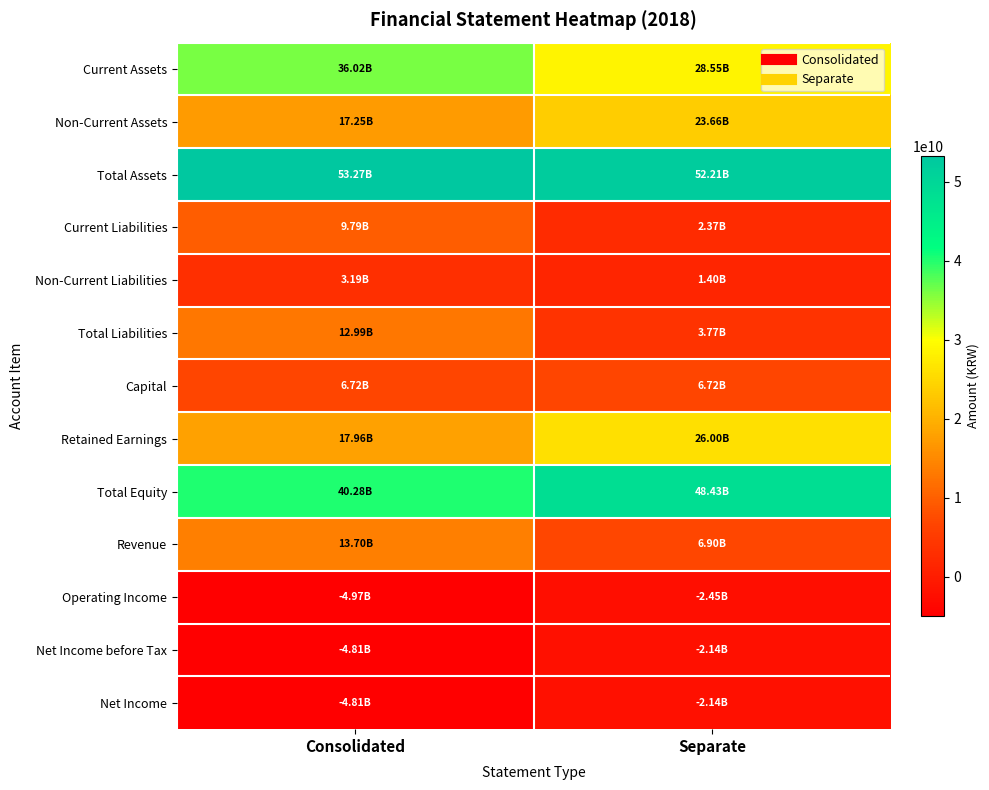

At which category does the chart reach its minimum across all series?

Consolidated